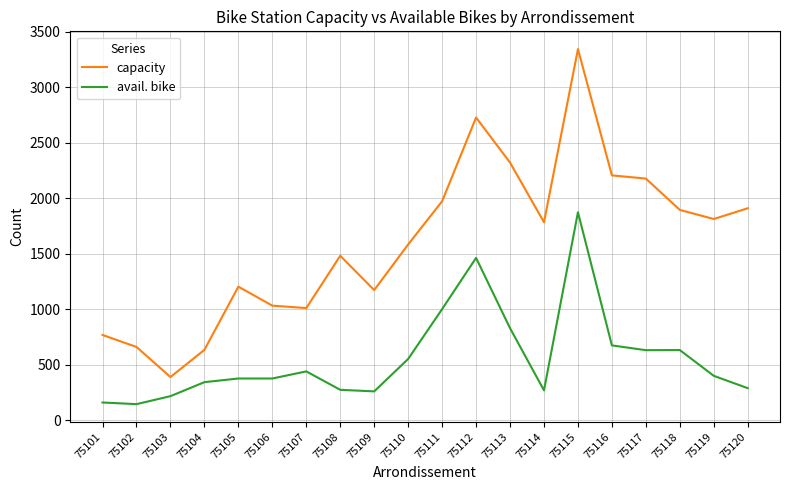

Which category has the highest value across all series?

75115